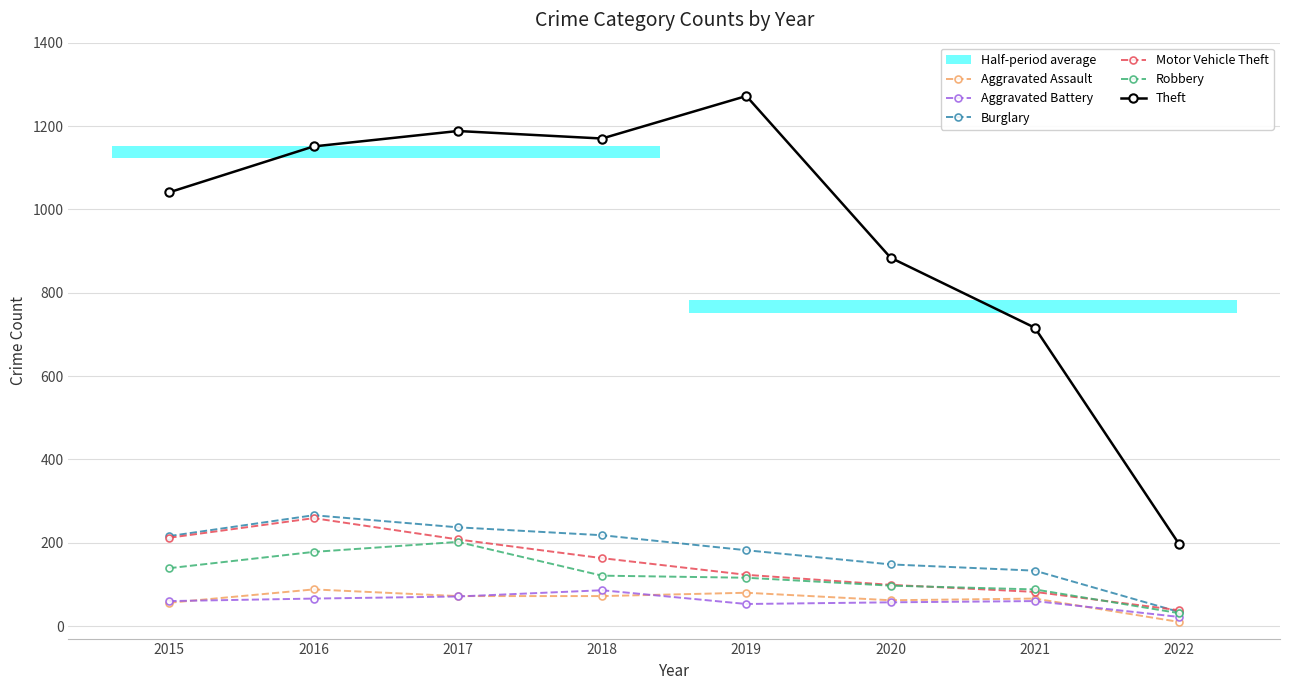

What is the average value of the Theft series?

952